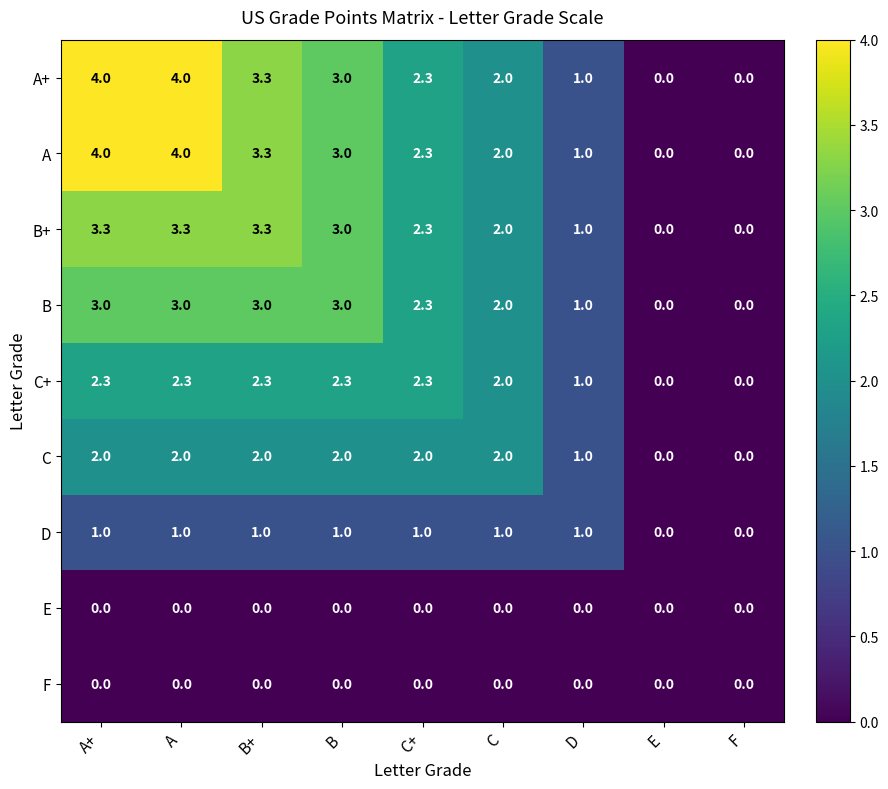

What is the sum of the C values at B and A?

4.0